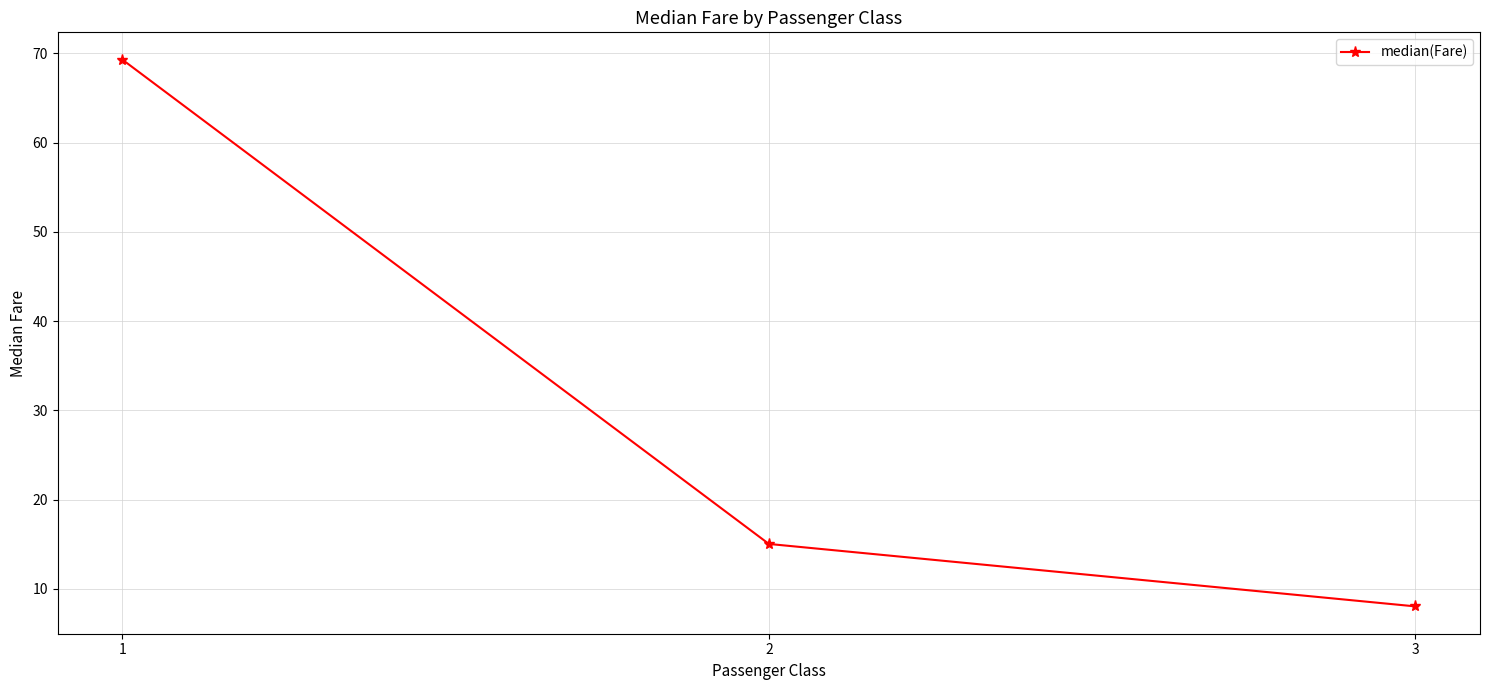

Where does the data first go above 15?

1